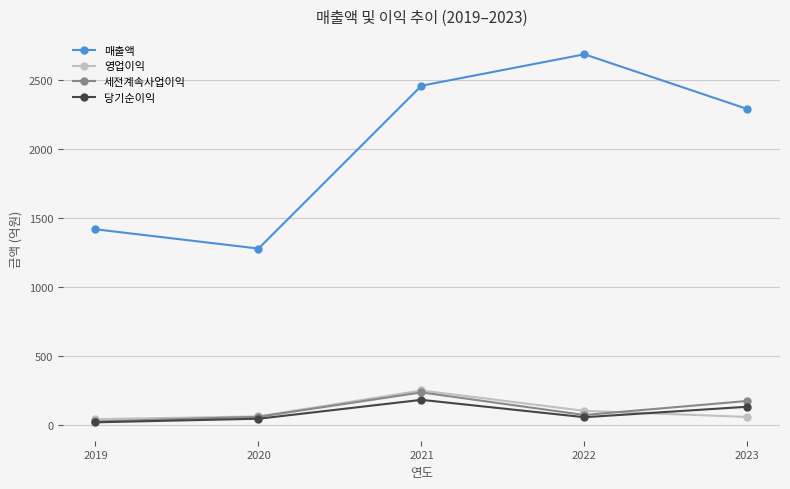

What is the maximum value shown in the chart?

2690